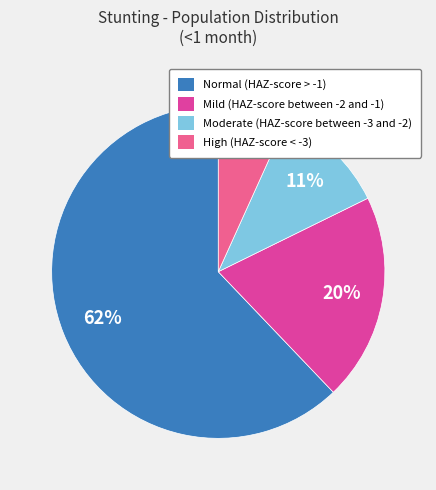

Rank the categories by value from highest to lowest.

Normal (HAZ-score > -1), Mild (HAZ-score between -2 and -1), Moderate (HAZ-score between -3 and -2), High (HAZ-score < -3)